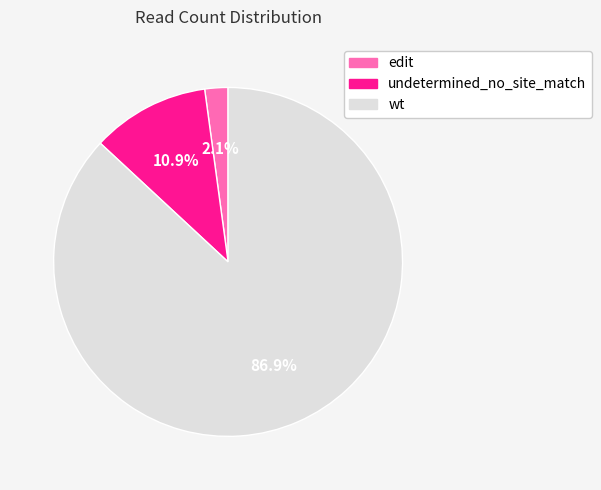

Rank the categories by value from lowest to highest.

edit, undetermined_no_site_match, wt